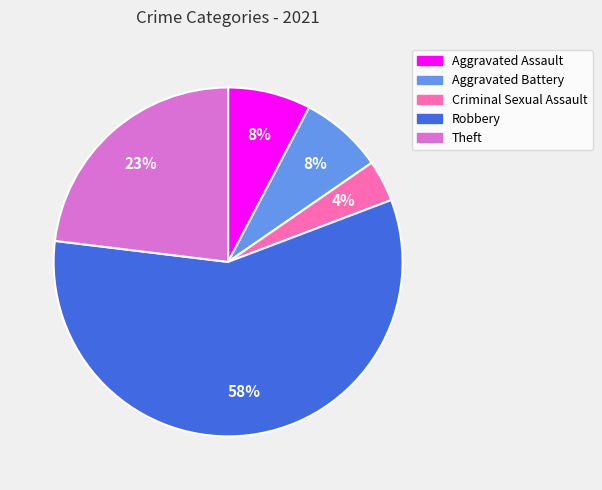

Do Robbery and Theft together represent more than half of the pie?

Yes